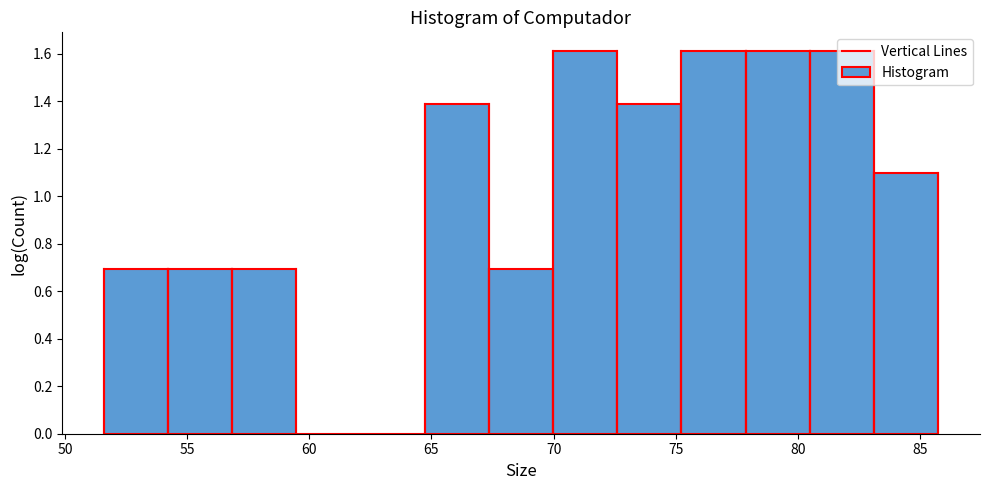

Reading left to right, list every bar in this chart as the range it spans on the x-axis followed by its height. Neither the bar edges nor the heights are printed on the chart, so give them approximately, as read against the axes.

51.5 to 54.0: 0.70
54.0 to 57.0: 0.70
57.0 to 59.5: 0.70
59.5 to 62.0: 0
62.0 to 64.5: 0
64.5 to 67.5: 1.38
67.5 to 70.0: 0.70
70.0 to 72.5: 1.60
72.5 to 75.0: 1.38
75.0 to 78.0: 1.60
78.0 to 80.5: 1.60
80.5 to 83.0: 1.60
83.0 to 85.5: 1.10